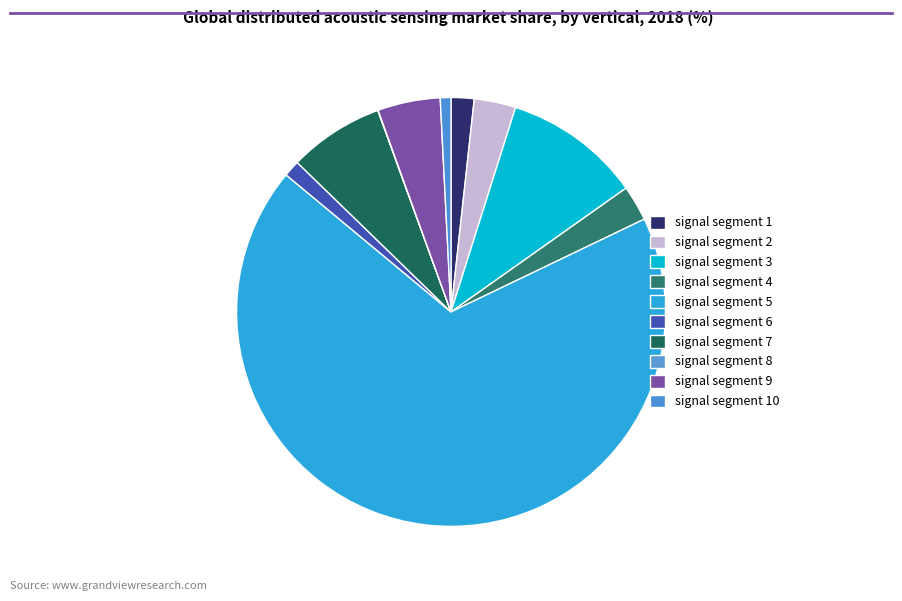

What percentage is NOT represented by signal segment 7?

92.8%